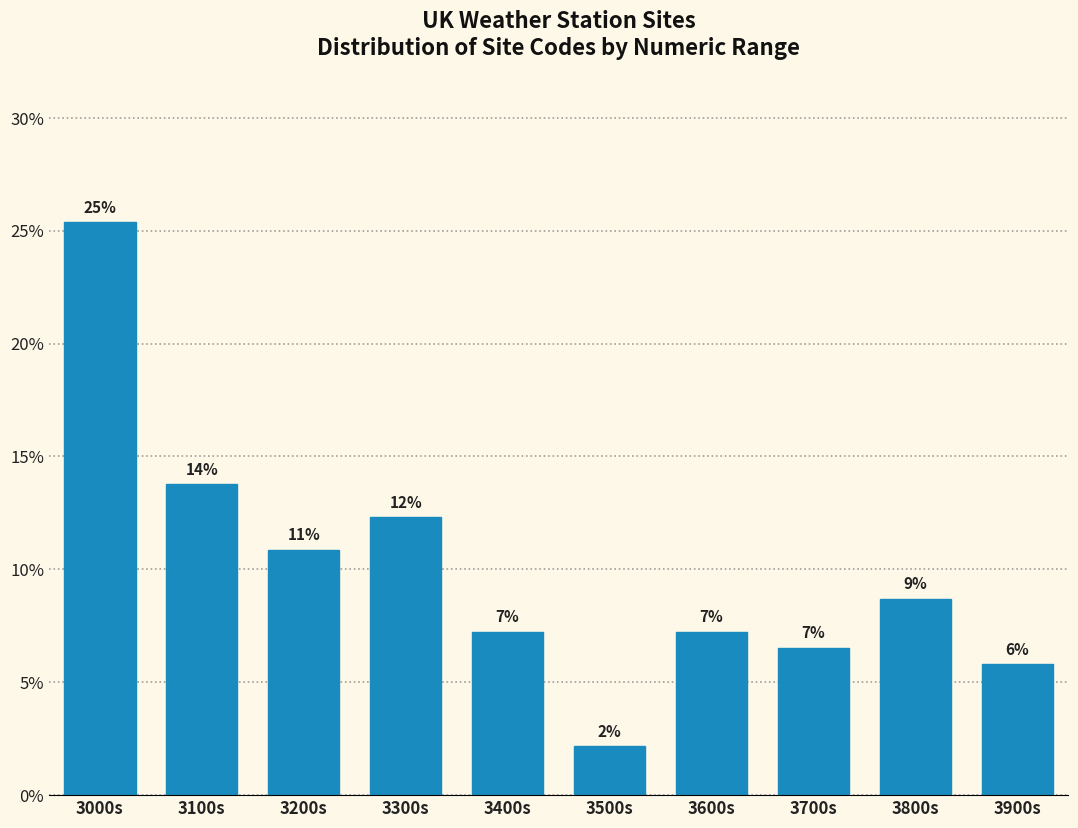

How many bars are there in total?

10